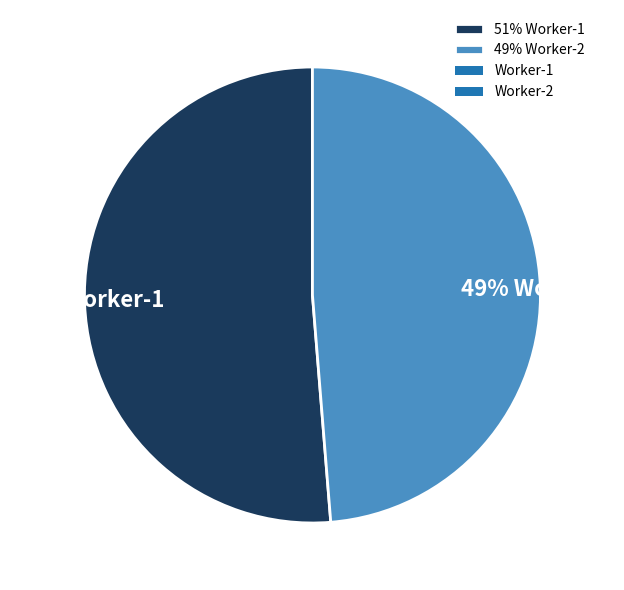

Is it true that 49% Worker-2 is 61% of the pie?

False